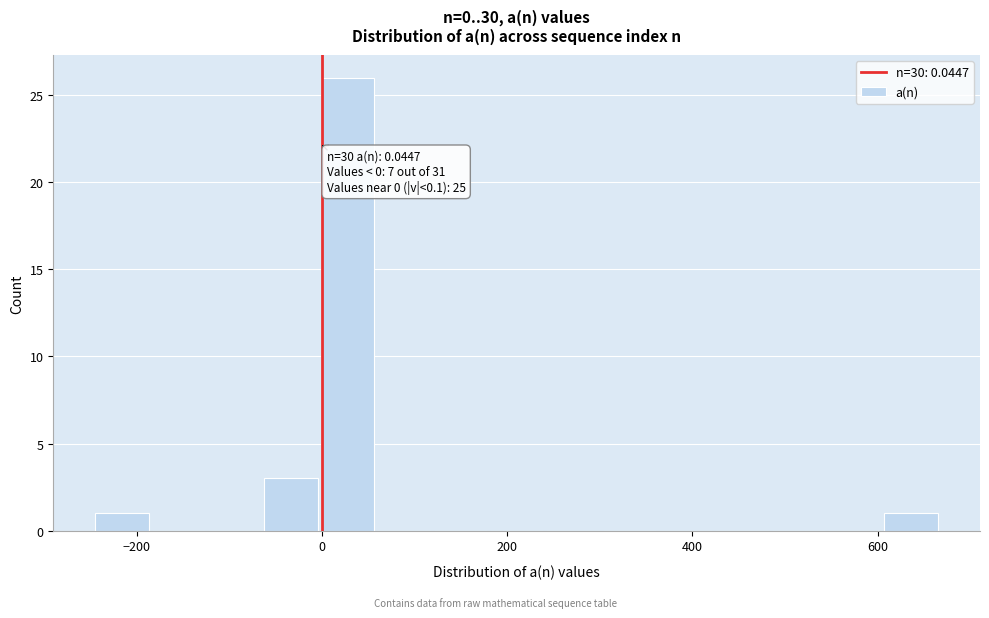

Read against the x-axis, roughly where is the centre of the tallest bar?

20